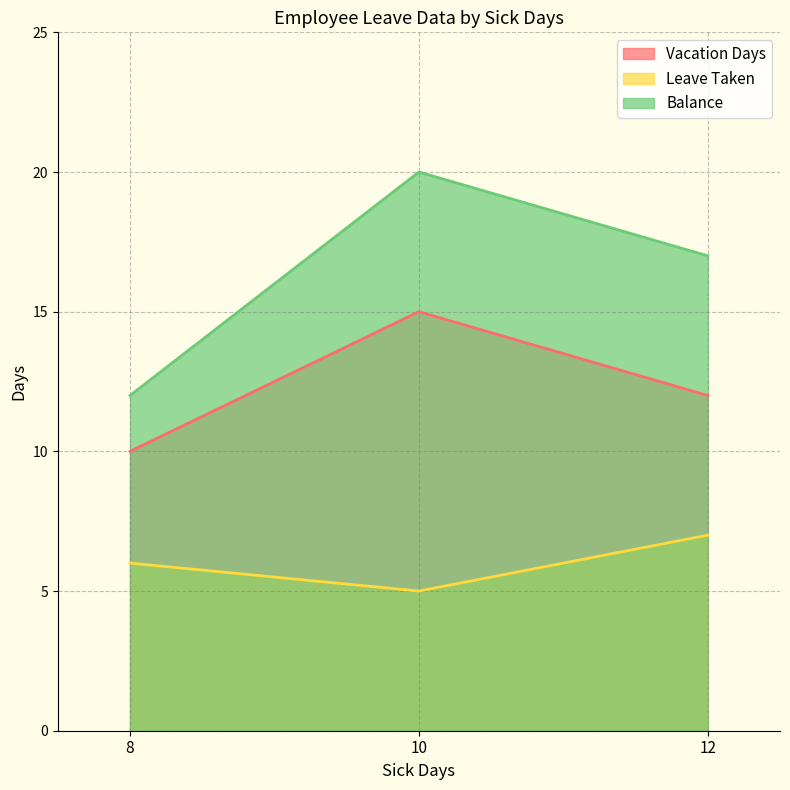

True or false: Vacation Days has a value of 25 at 12.

False